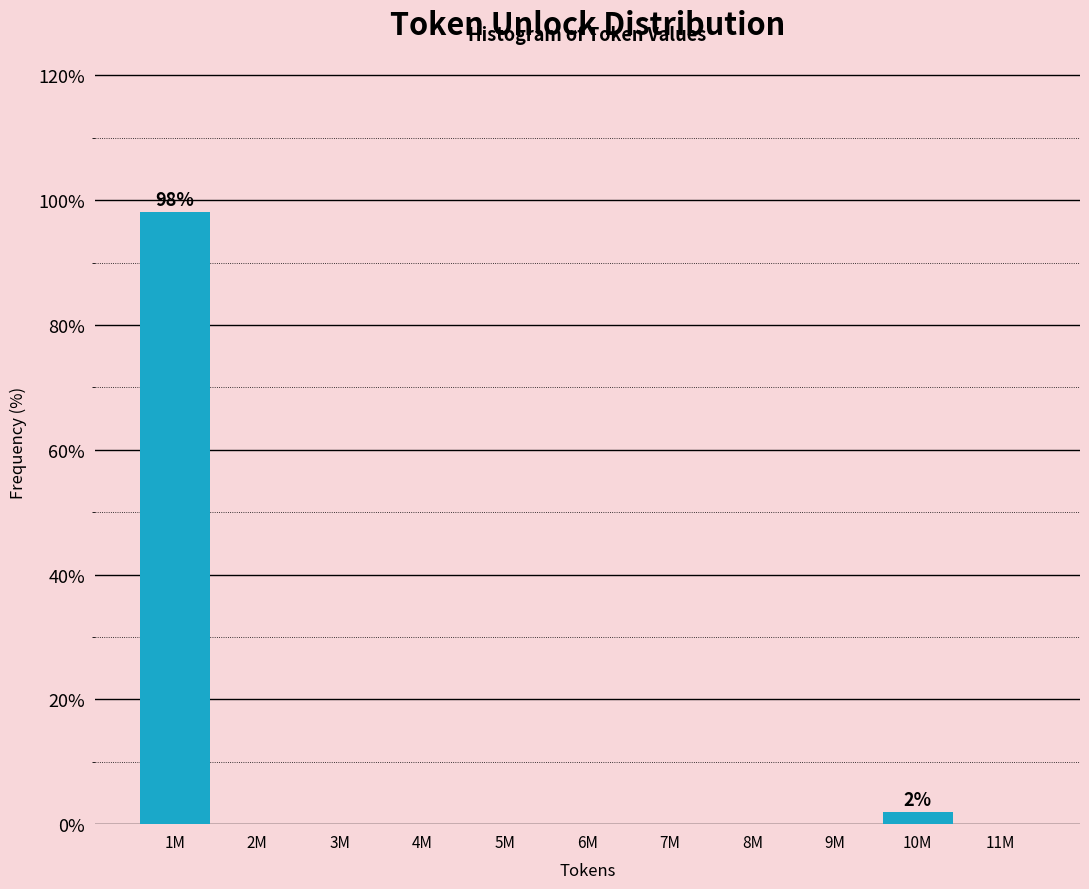

Reading right to left, what are all the values shown in this chart?

11M=0.0	10M=1.9	9M=0.0	8M=0.0	7M=0.0	6M=0.0	5M=0.0	4M=0.0	3M=0.0	2M=0.0	1M=98.1